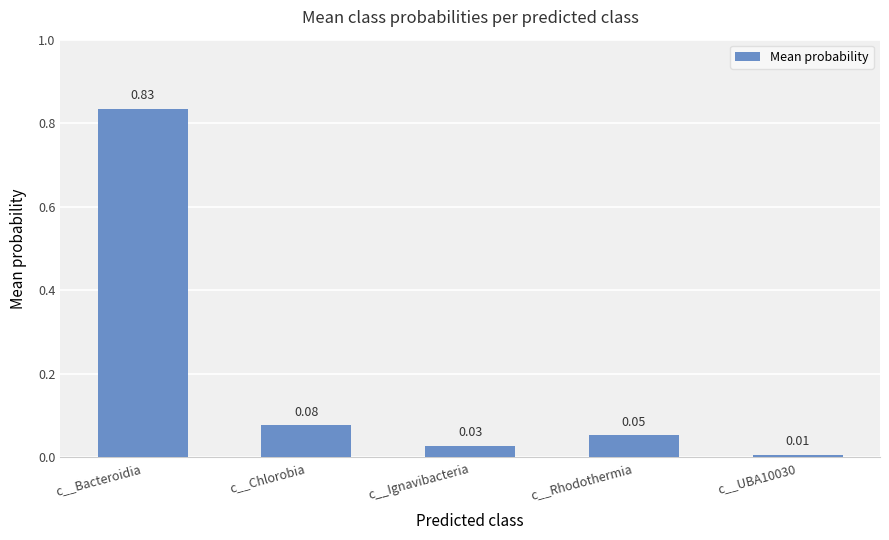

Rank the categories by value from lowest to highest.

c__UBA10030, c__Ignavibacteria, c__Rhodothermia, c__Chlorobia, c__Bacteroidia